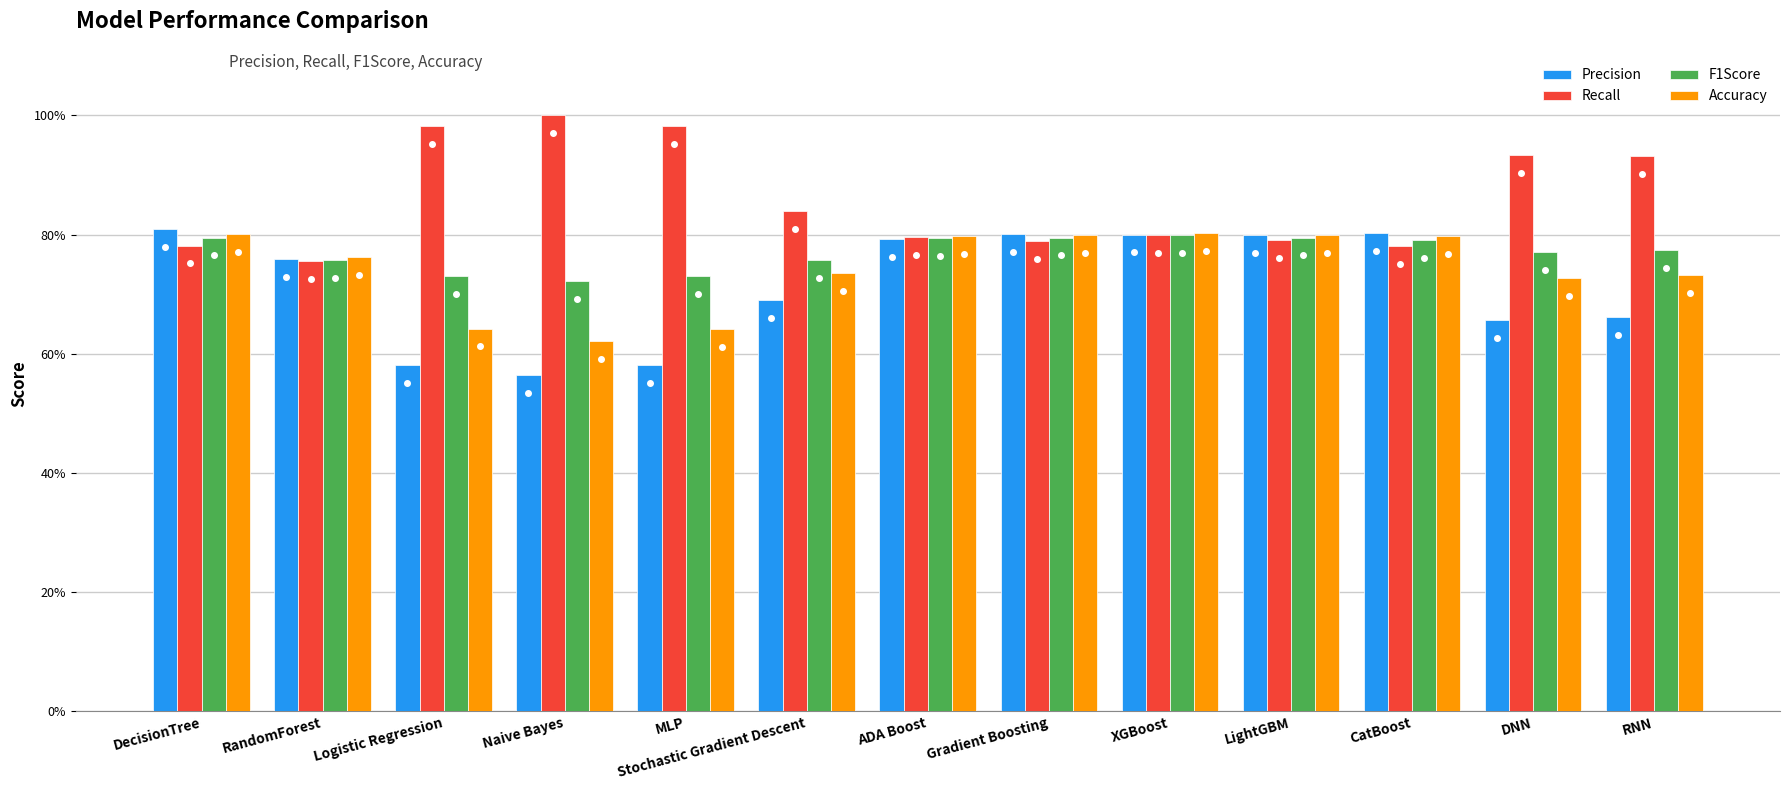

Does the chart contain any negative values?

No